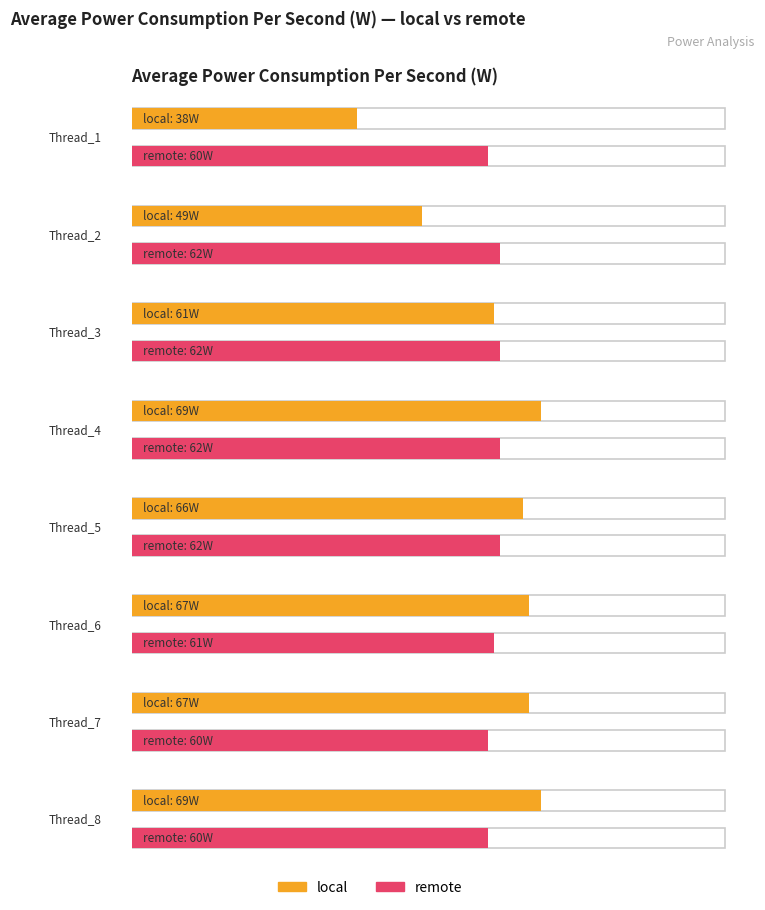

The local series shows 61 at Thread_3. True or false?

True